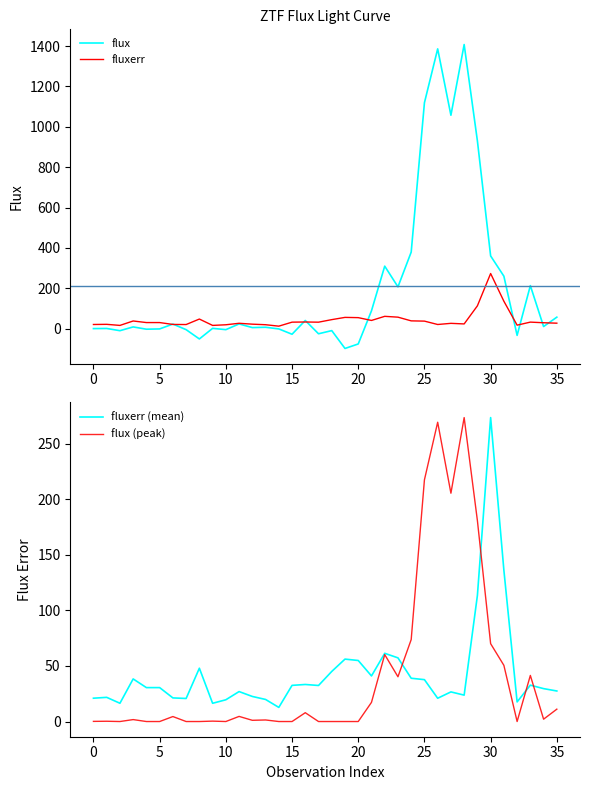

How many values in flux are above zero?

23